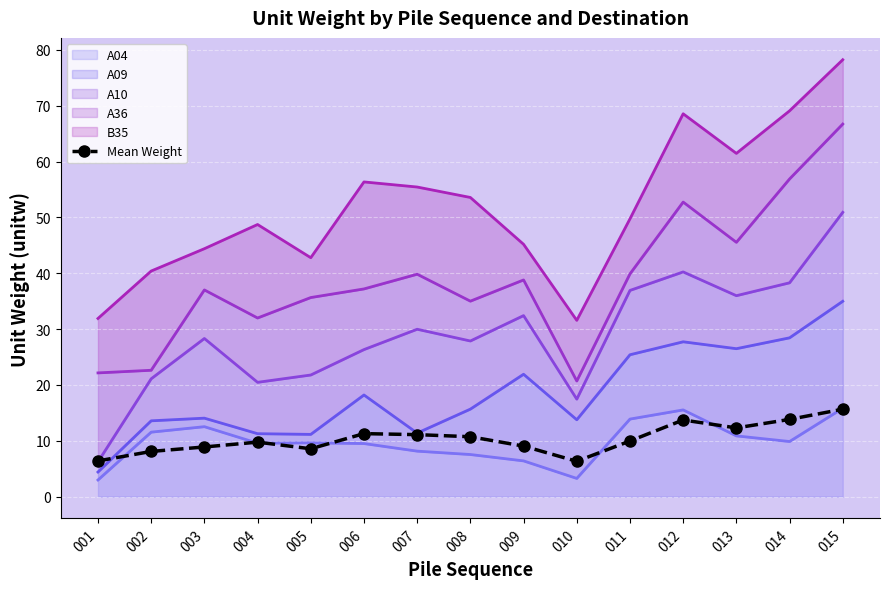

Rank the categories by value from lowest to highest.

010, 001, 002, 005, 003, 009, 004, 011, 008, 007, 006, 013, 012, 014, 015